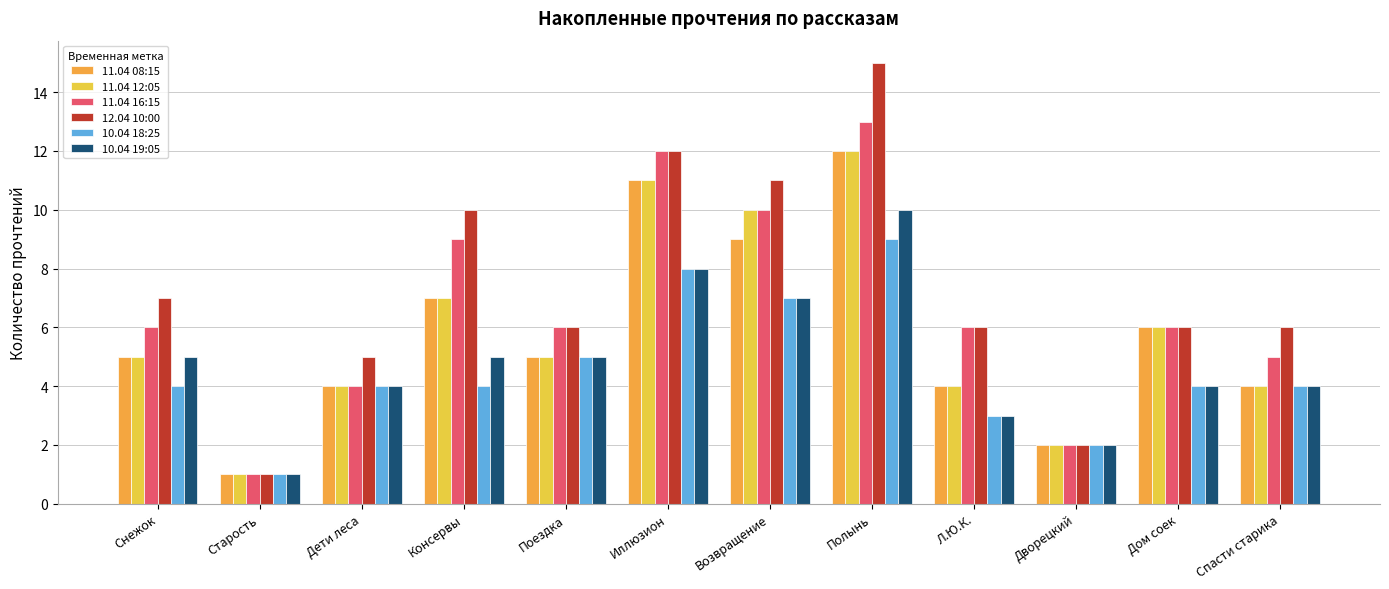

What is the label of the 7th bar from the right?

Иллюзион